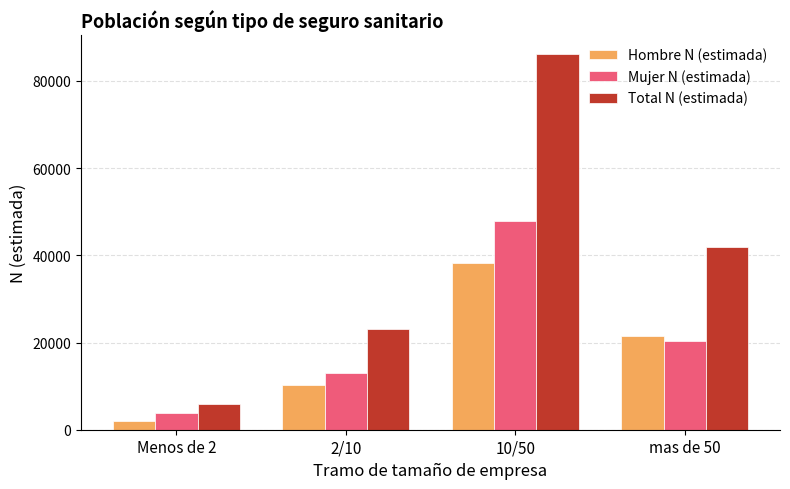

What is the label of the 1st bar from the right?

mas de 50